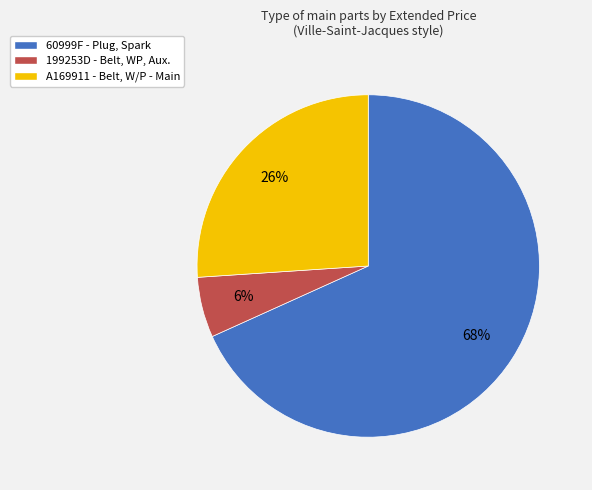

Which slice represents more than half of the pie?

60999F